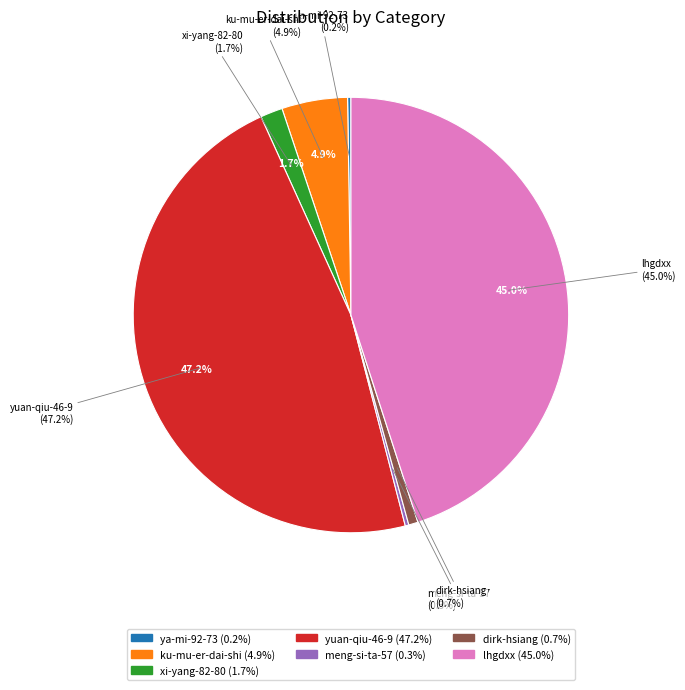

Is there a majority slice in this chart?

No